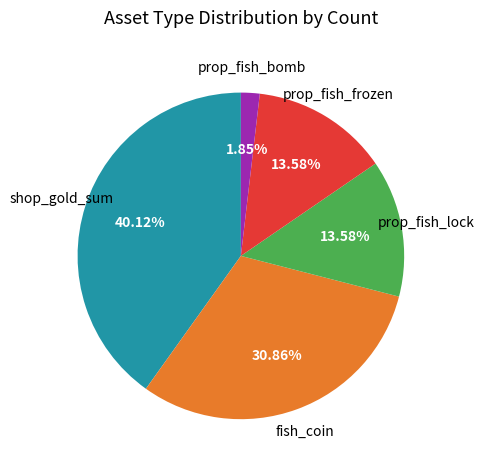

Is there any slice that represents more than half of the pie?

No